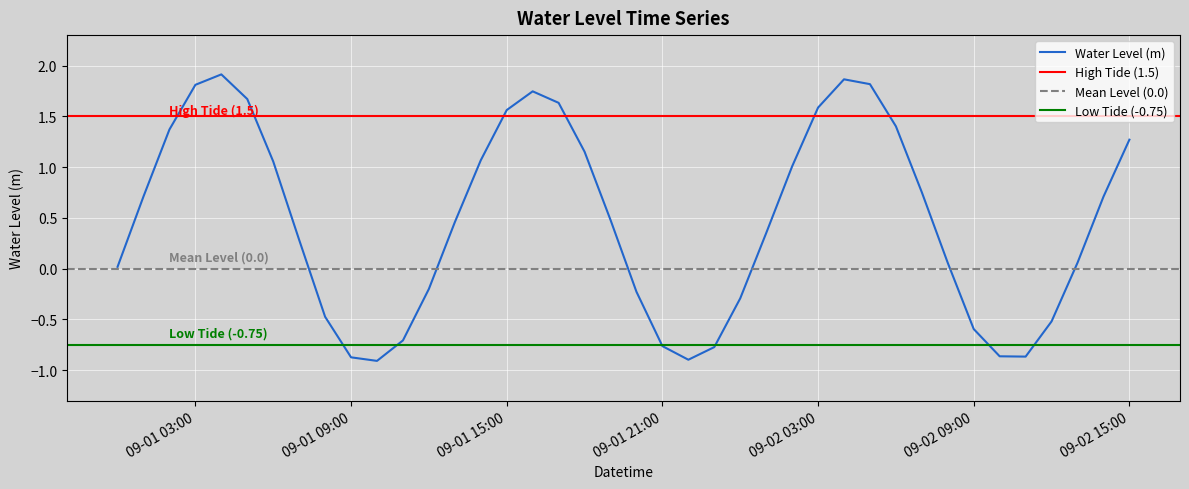

The chart shows a value of -0.1 at 2023-09-01 20:00:00. True or false?

False